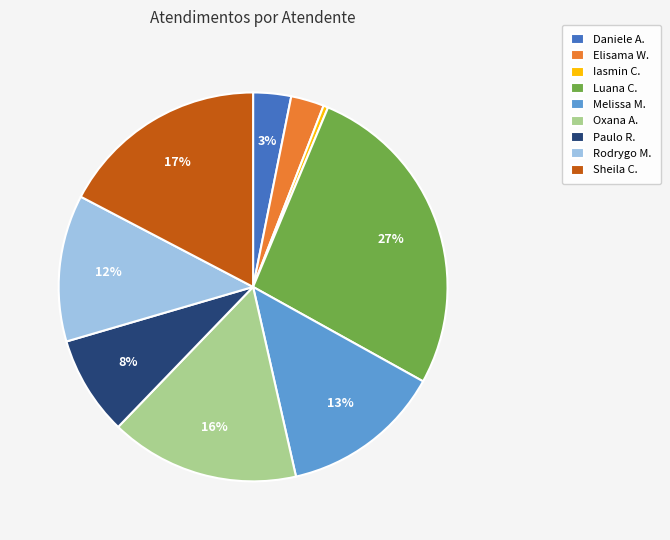

To the nearest percent, what is the difference between the Rodrygo M. and Melissa M. slice percentages?

1%